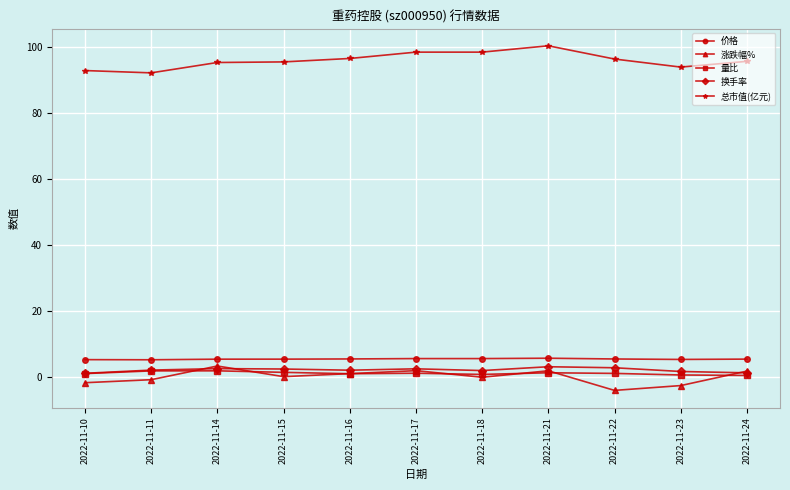

True or false: 价格 and 涨跌幅% cross at least once.

False